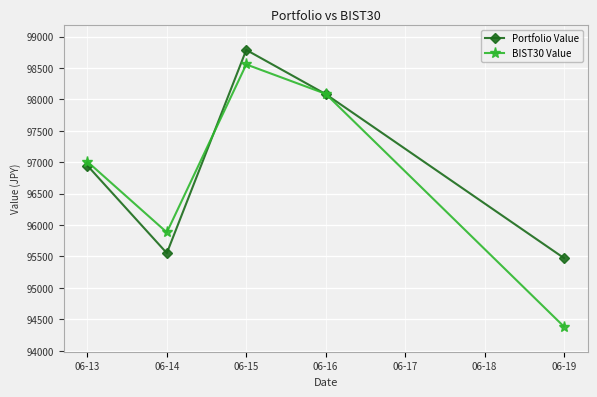

Rank the series by their maximum value, from lowest to highest.

BIST30 Value, Portfolio Value